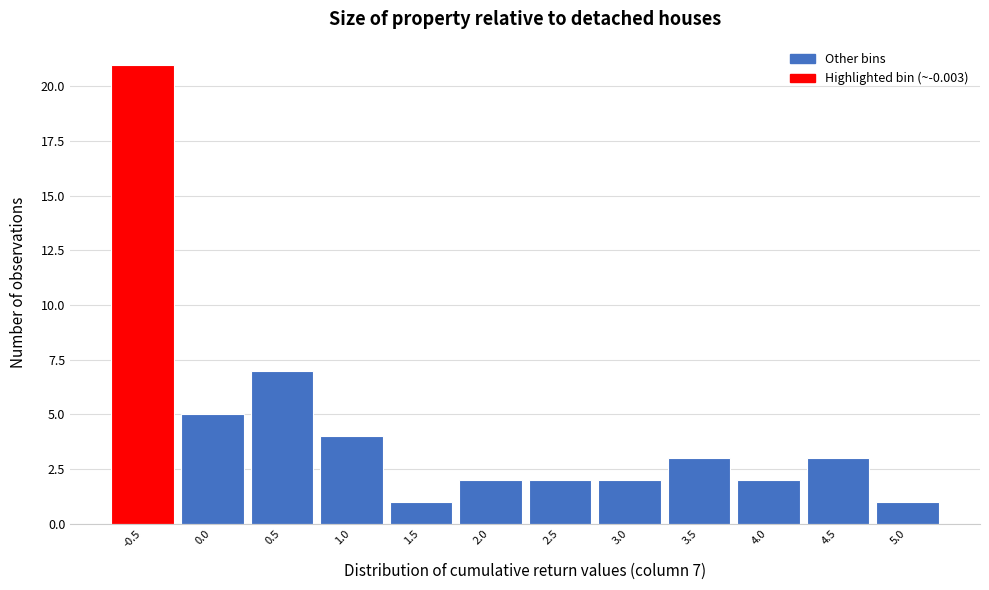

Reading left to right, what are all the values shown in this chart?

-0.5=21	0.0=5	0.5=7	1.0=4	1.5=1	2.0=2	2.5=2	3.0=2	3.5=3	4.0=2	4.5=3	5.0=1